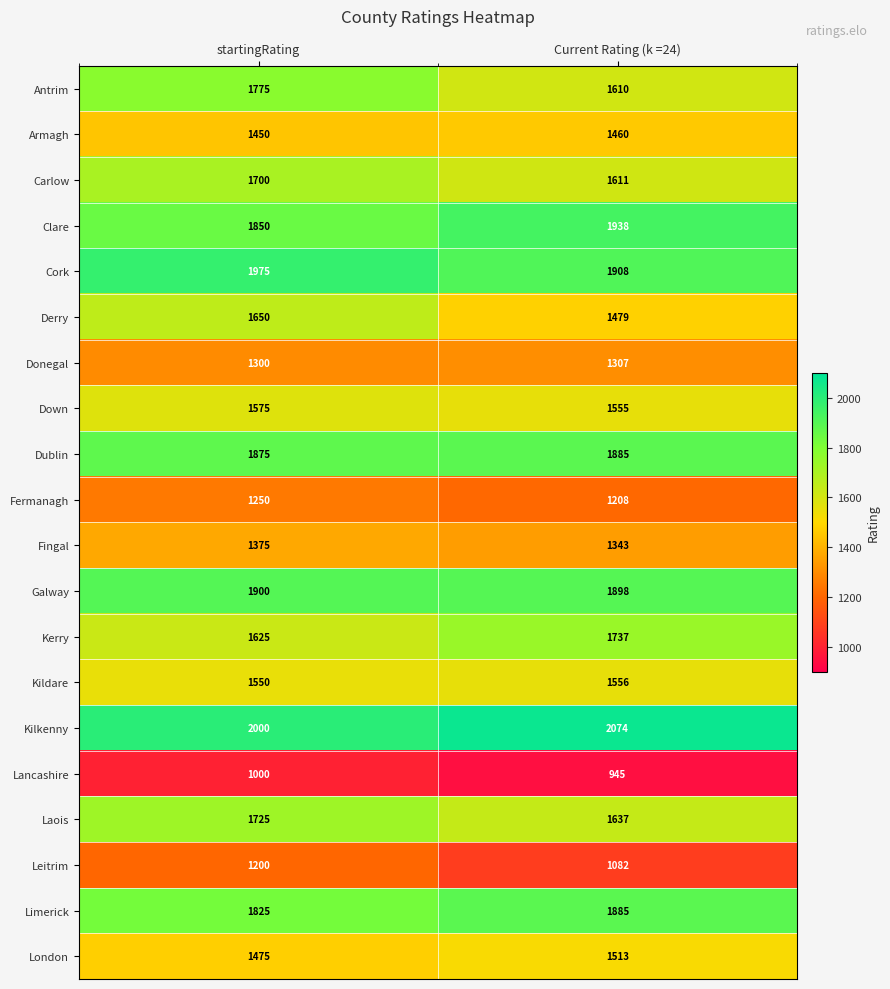

List the labels in order of Kerry value, smallest first.

startingRating, Current Rating (k =24)